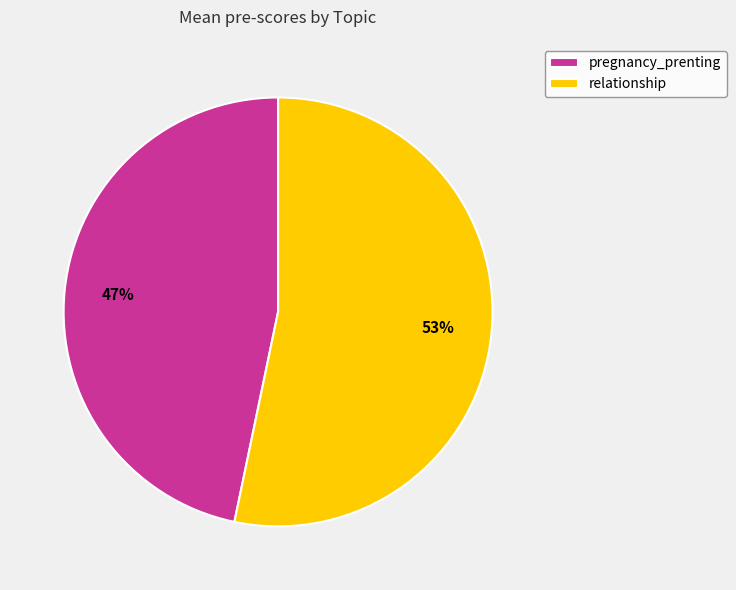

Does any single category account for the majority?

Yes